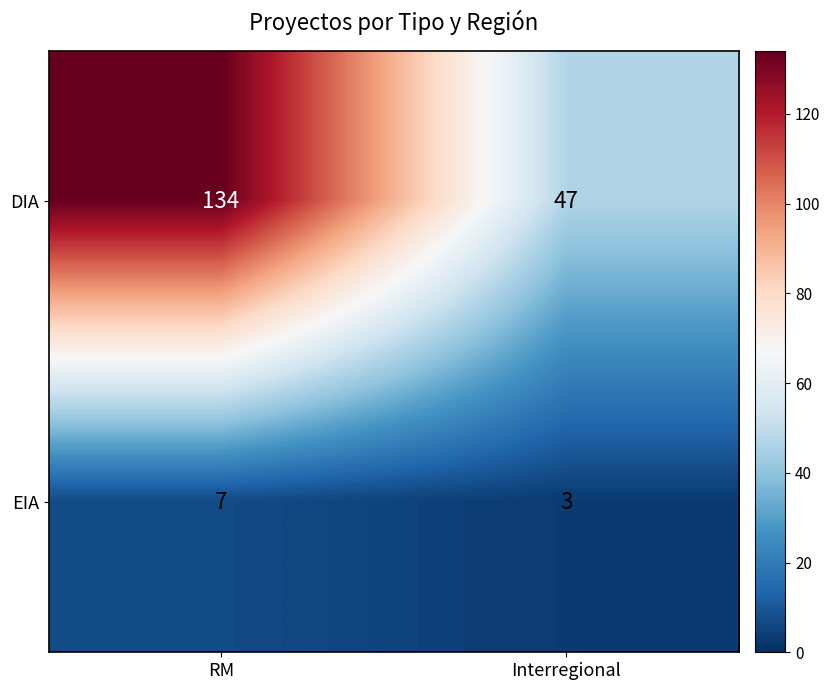

True or false: DIA has a value of 25 at Interregional.

False